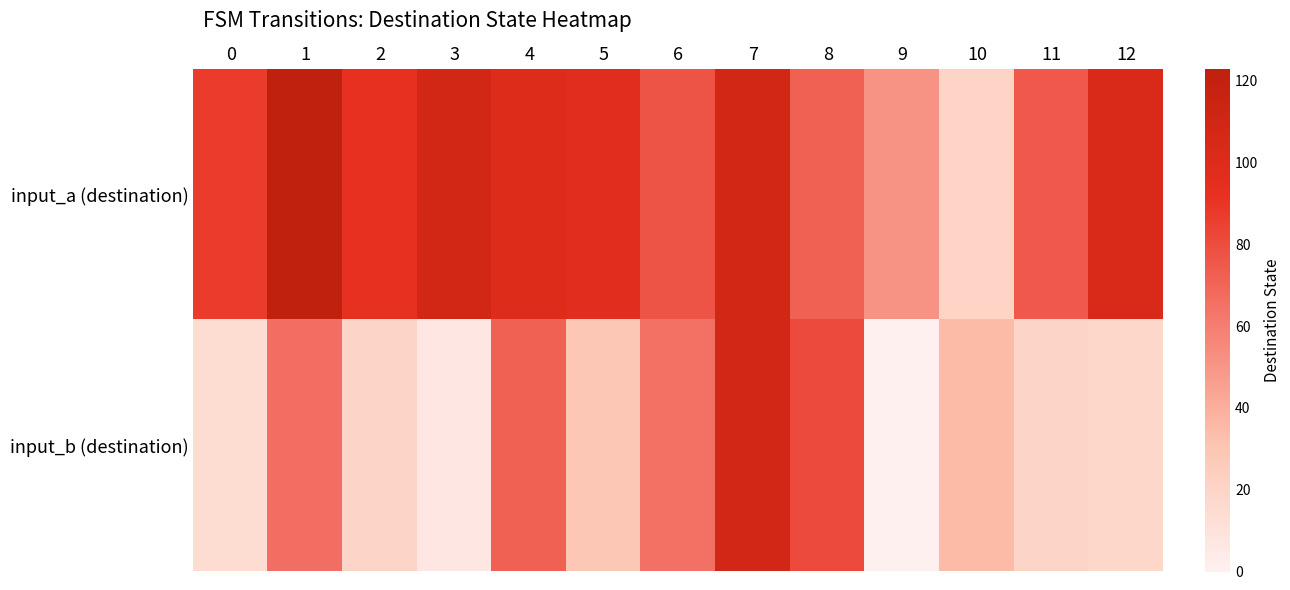

Between 3 and 4, which series saw the biggest shift?

input_b (destination)